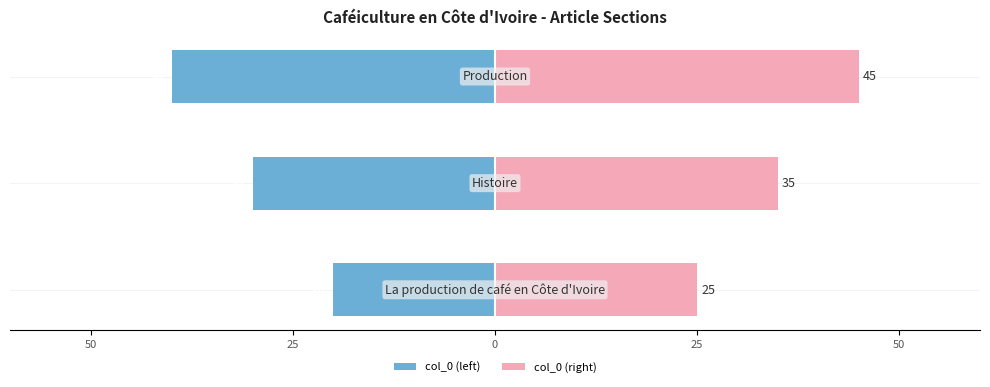

What is the average value of the col_0 (left) series?

-30